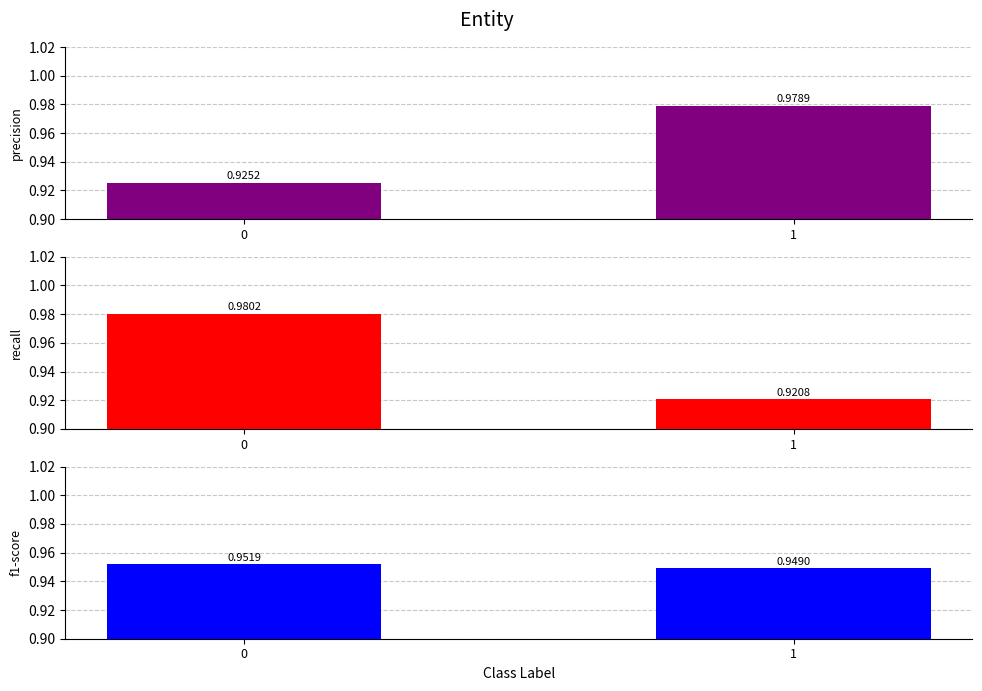

The f1-score series shows 0.9 at 1. True or false?

True